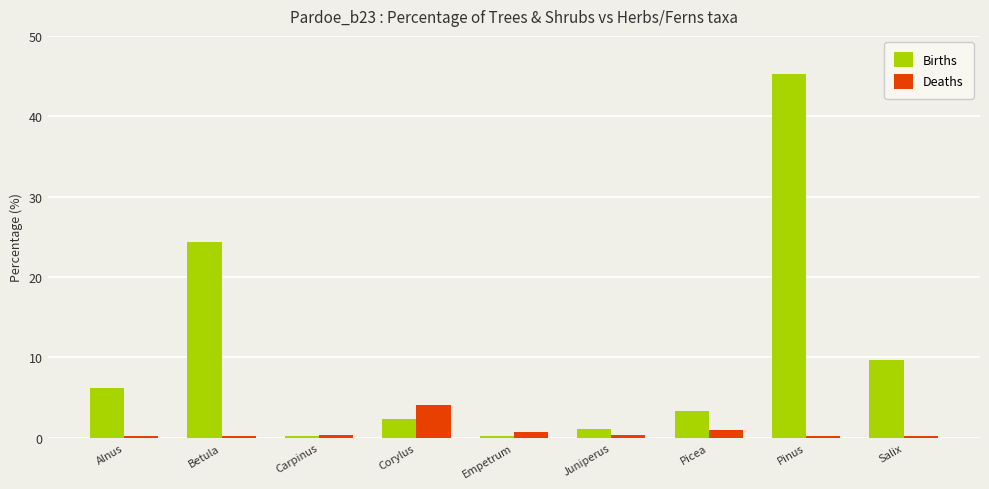

What is the label of the 4th bar from the right?

Juniperus